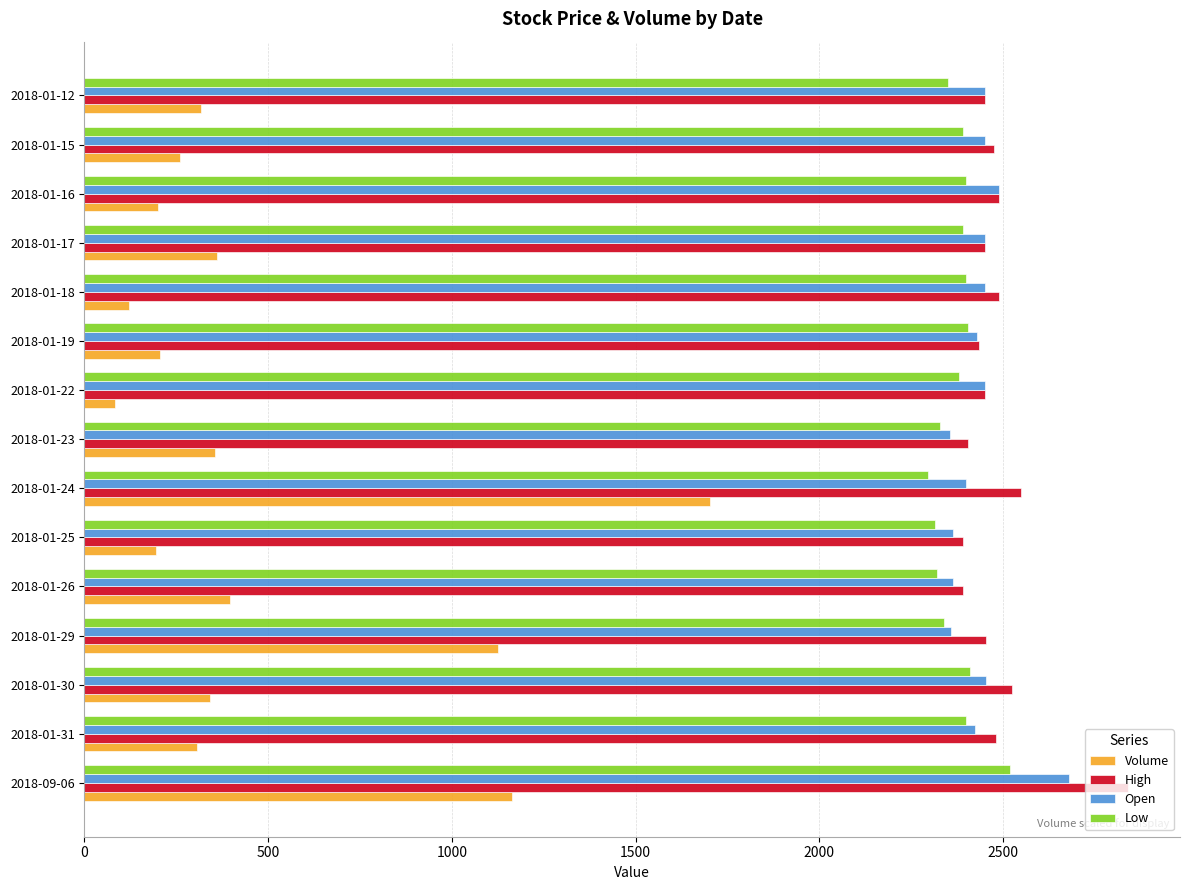

At which label is Open closest to 2517?

2018-01-16